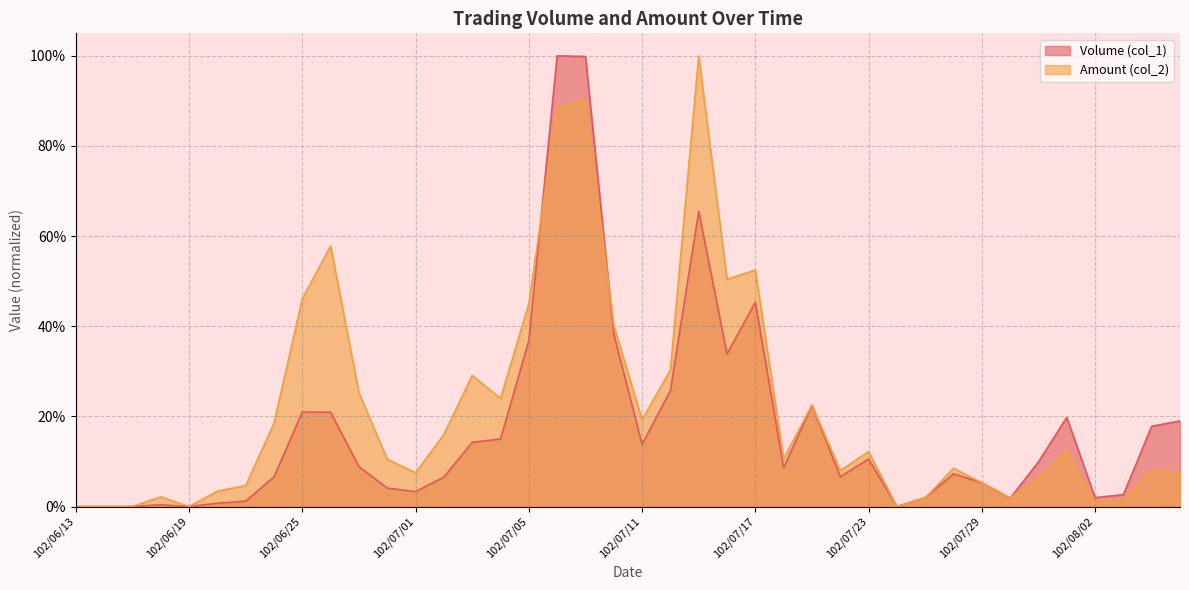

How many lines are shown in the chart?

2